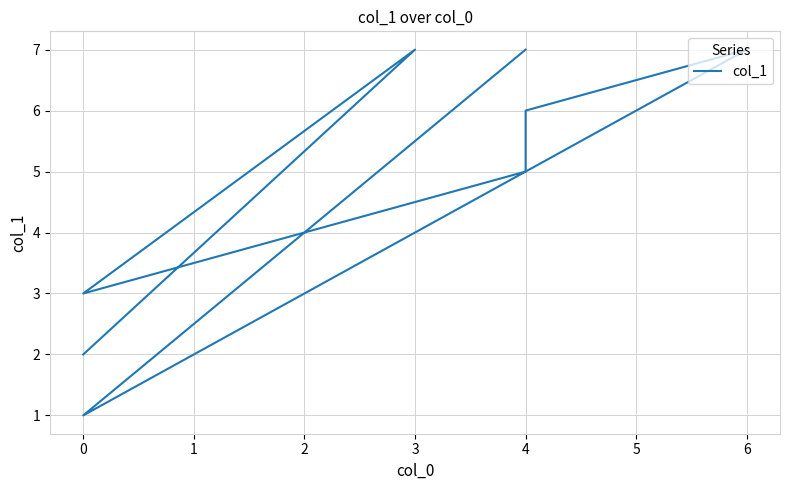

What is the sum of all values?

41